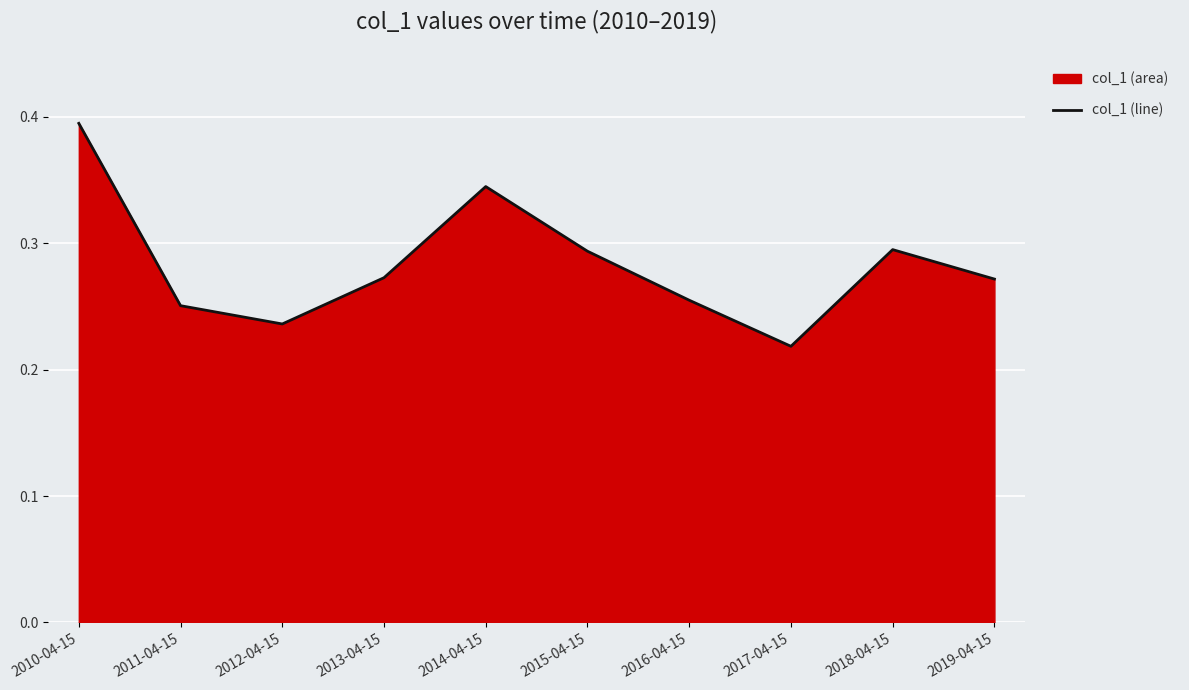

Where is the first local maximum?

2014-04-15